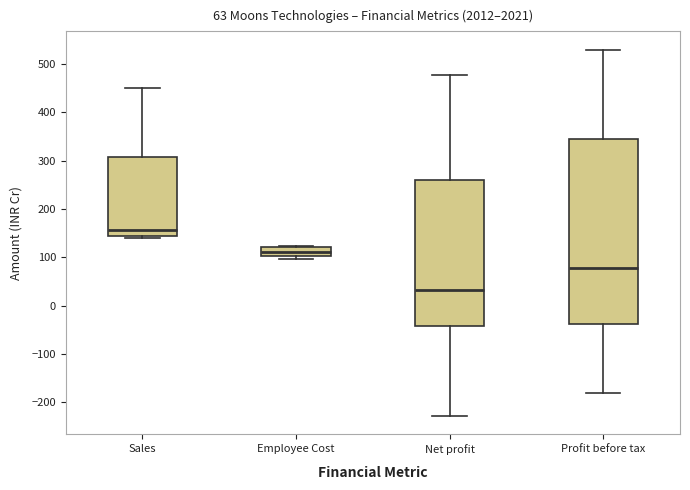

Comparing the boxes themselves (not the whiskers), which one is the tallest?

Profit before tax